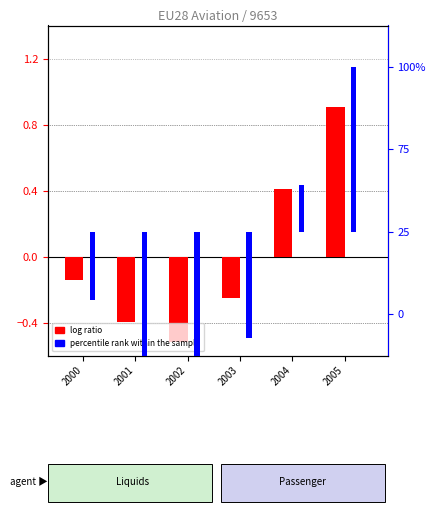

At which category does the chart reach its peak across all series?

2005